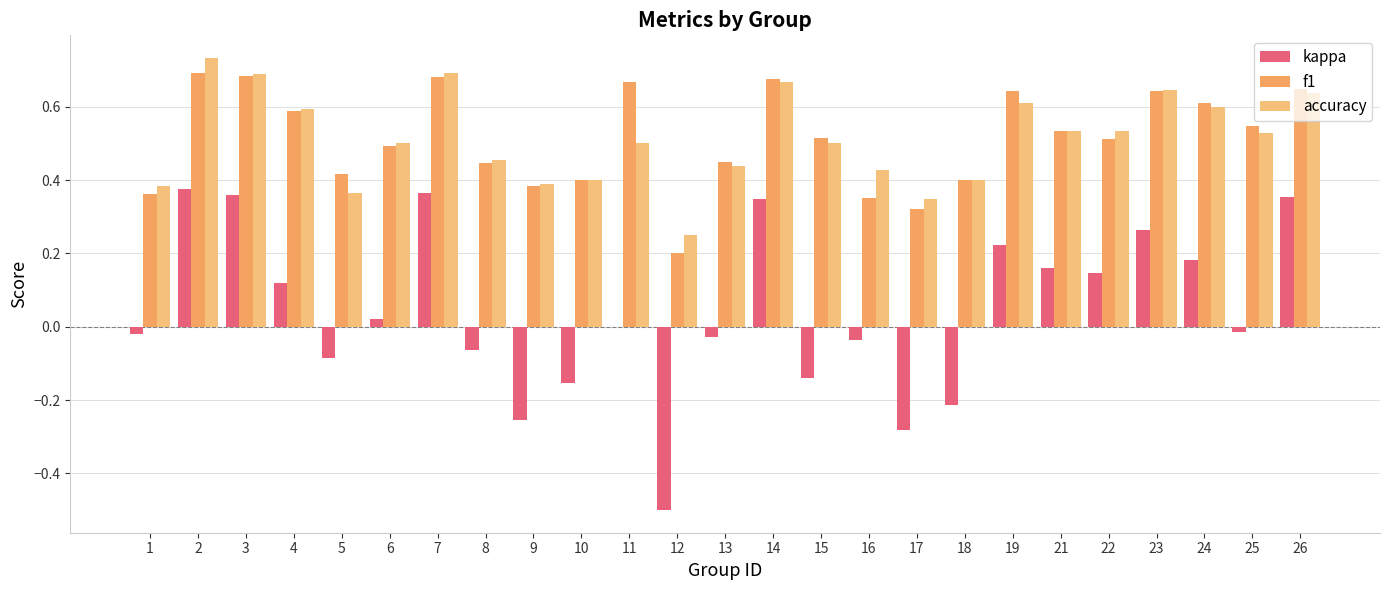

Reading left to right, transcribe all the data shown in this chart.

kappa: 1=-0.0	2=0.4	3=0.4	4=0.1	5=-0.1	6=0.0	7=0.4	8=-0.1	9=-0.3	10=-0.2	11=0.0	12=-0.5	13=-0.0	14=0.3	15=-0.1	16=-0.0	17=-0.3	18=-0.2	19=0.2	21=0.2	22=0.1	23=0.3	24=0.2	25=-0.0	26=0.4
f1: 1=0.4	2=0.7	3=0.7	4=0.6	5=0.4	6=0.5	7=0.7	8=0.4	9=0.4	10=0.4	11=0.7	12=0.2	13=0.4	14=0.7	15=0.5	16=0.4	17=0.3	18=0.4	19=0.6	21=0.5	22=0.5	23=0.6	24=0.6	25=0.5	26=0.6
accuracy: 1=0.4	2=0.7	3=0.7	4=0.6	5=0.4	6=0.5	7=0.7	8=0.5	9=0.4	10=0.4	11=0.5	12=0.2	13=0.4	14=0.7	15=0.5	16=0.4	17=0.3	18=0.4	19=0.6	21=0.5	22=0.5	23=0.6	24=0.6	25=0.5	26=0.6